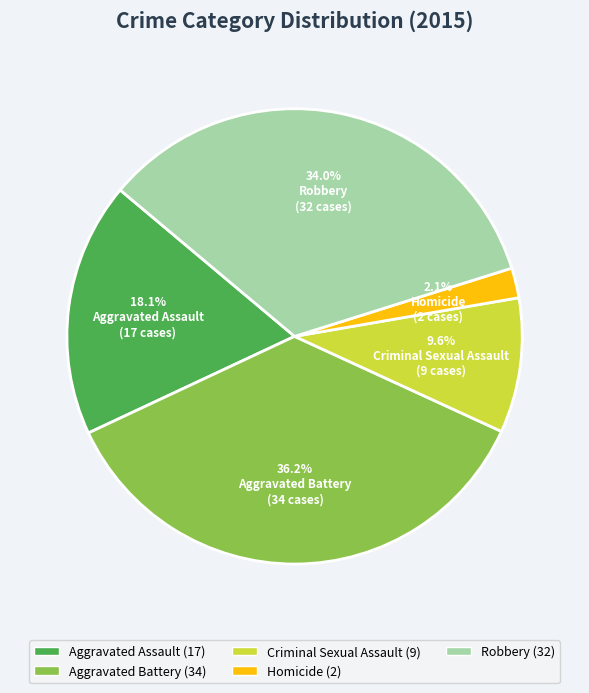

Between Aggravated Assault and Criminal Sexual Assault, which is larger?

Aggravated Assault